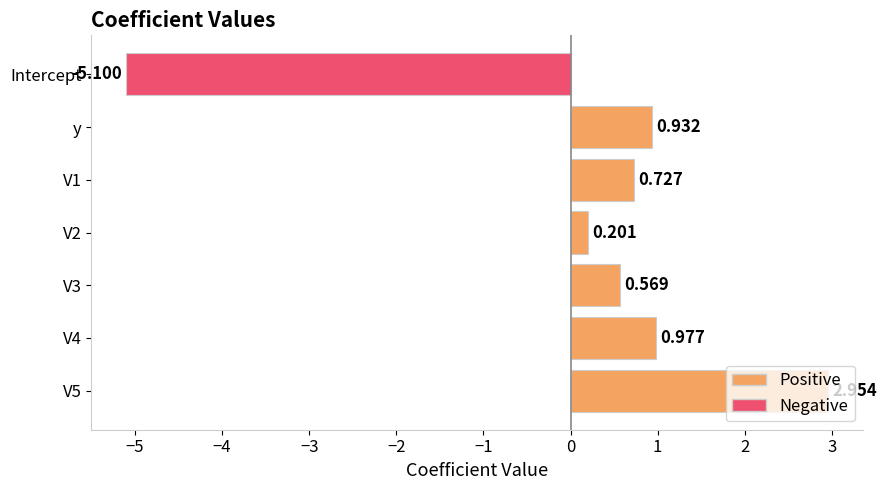

Rank the categories by value from lowest to highest.

Intercept, V2, V3, V1, y, V4, V5